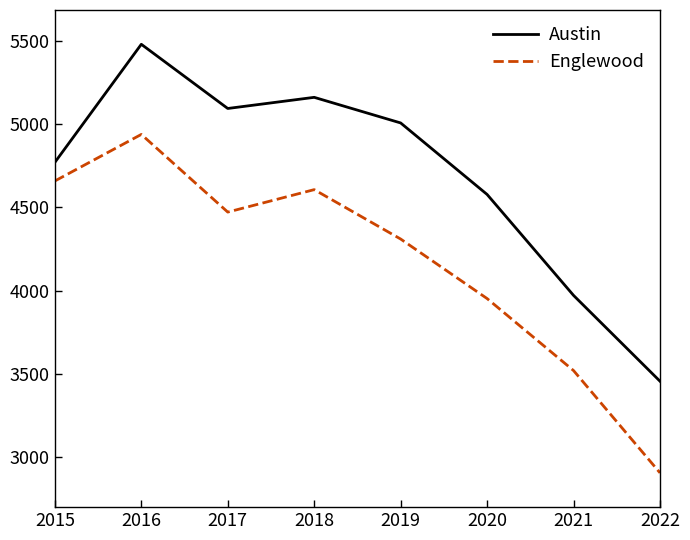

What is the maximum value for Austin?

5481